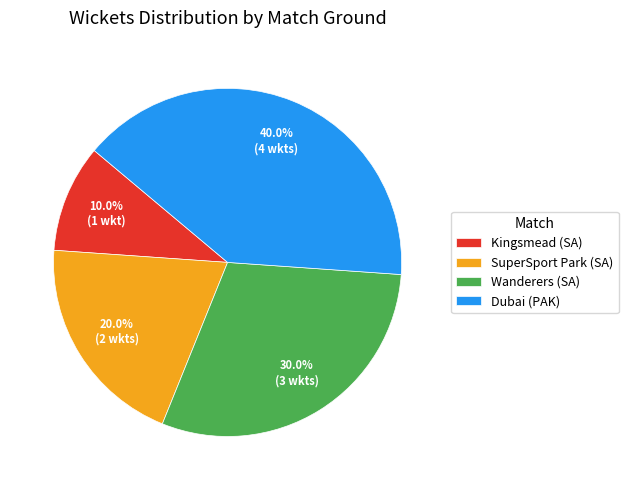

Combined, what portion of the pie is Wanderers (SA) and SuperSport Park (SA)?

50.0%